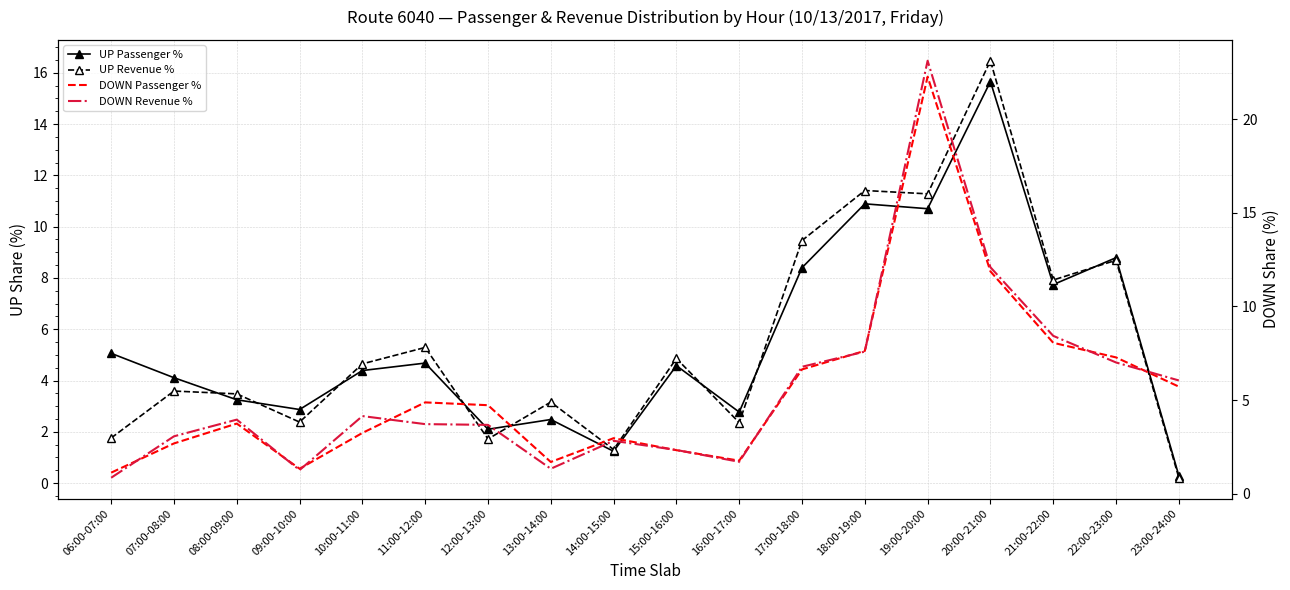

Which series has the largest range (max minus min)?

DOWN Revenue %